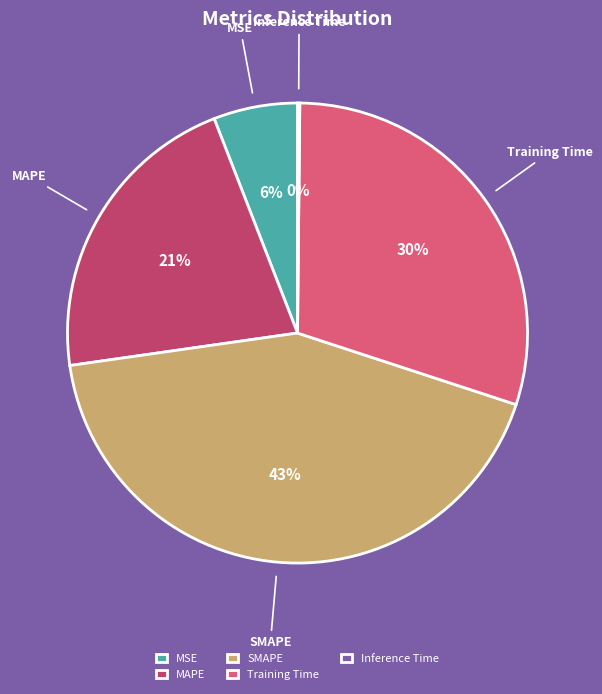

To the nearest percent, what is the difference between the MSE and SMAPE slice percentages?

37%